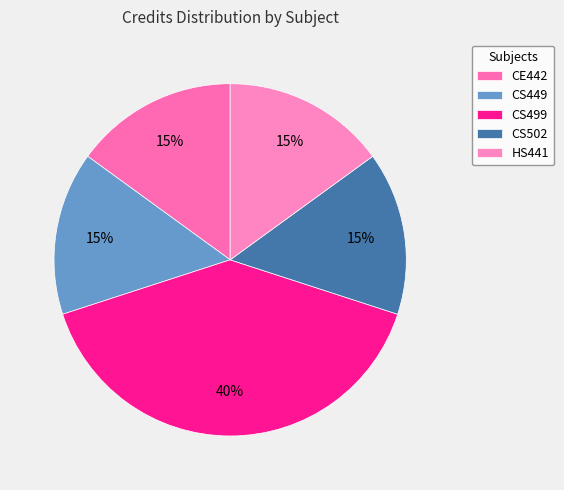

Is there a majority slice in this chart?

No